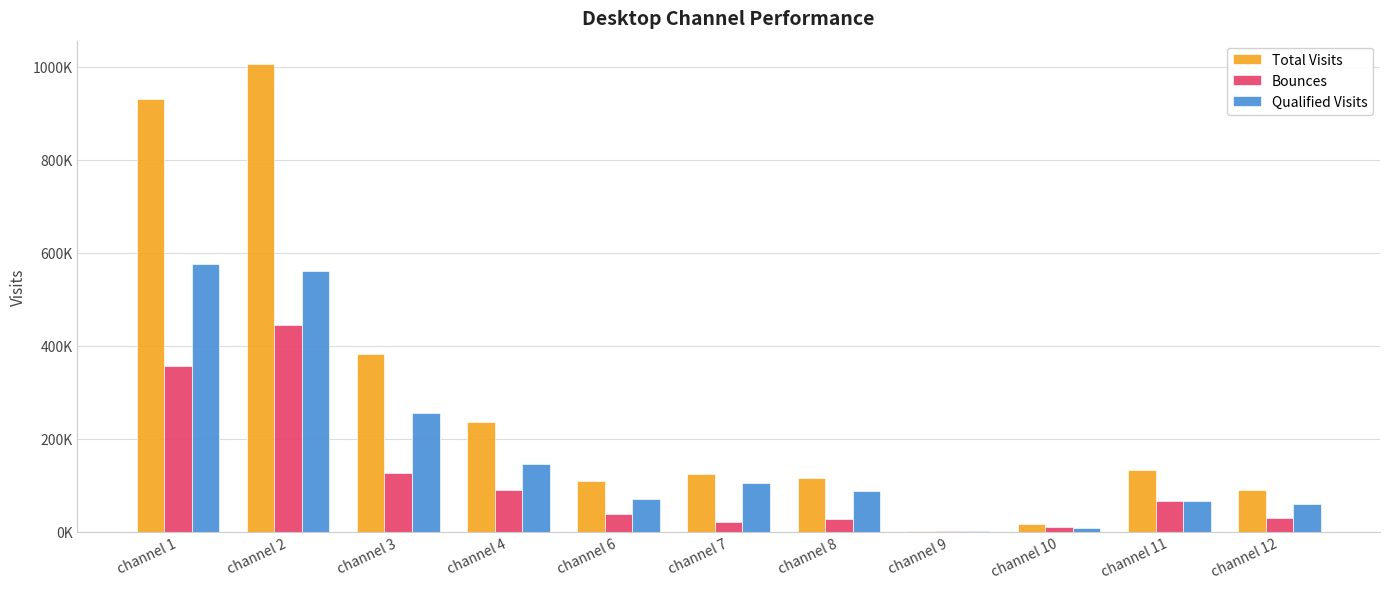

Does the chart contain stacked bars?

No